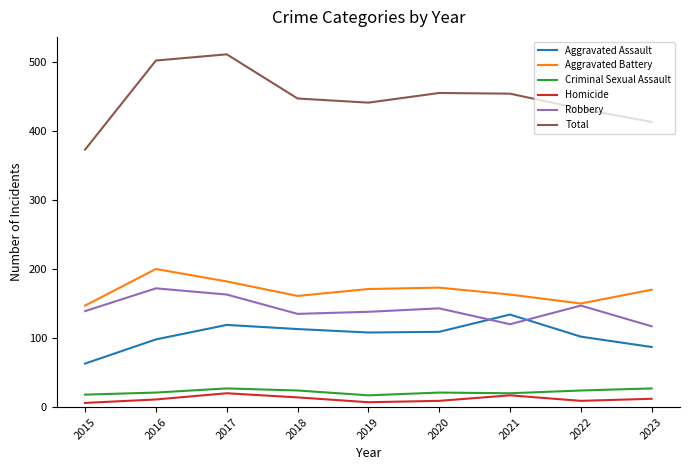

Where is the first local maximum for Aggravated Battery?

2016